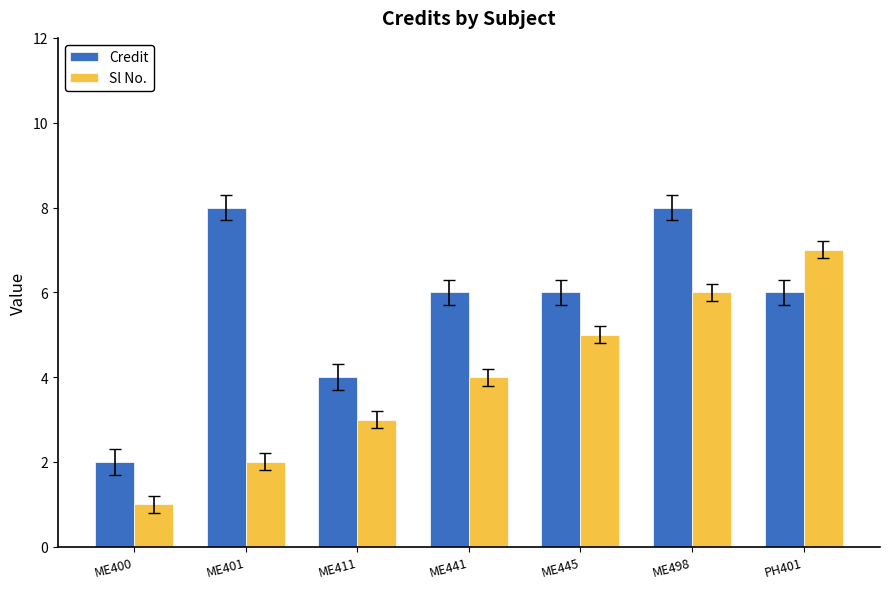

At which category does the chart reach its minimum across all series?

ME400